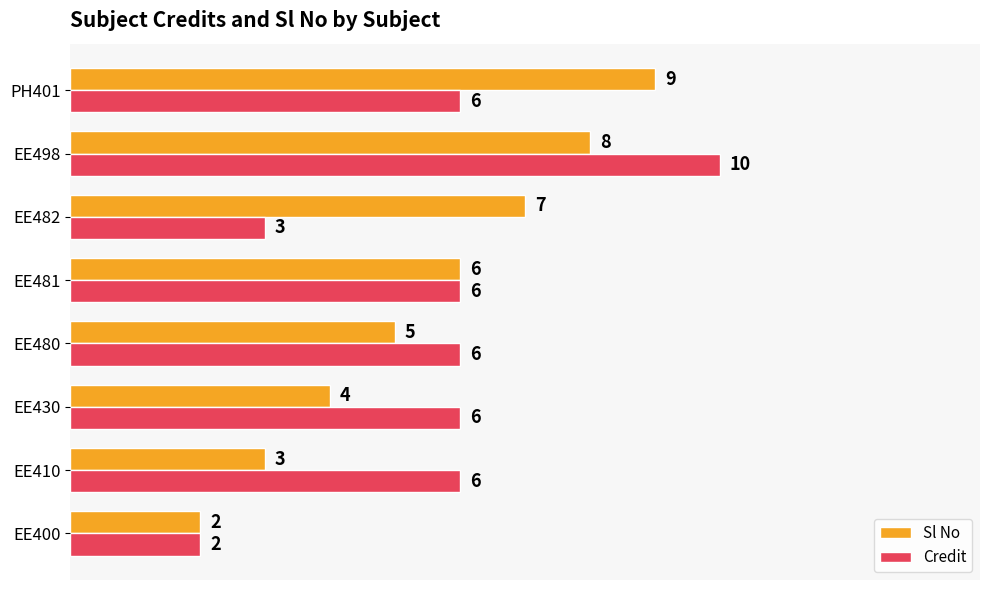

What is the difference between the maximum and minimum values in the Sl No series?

7